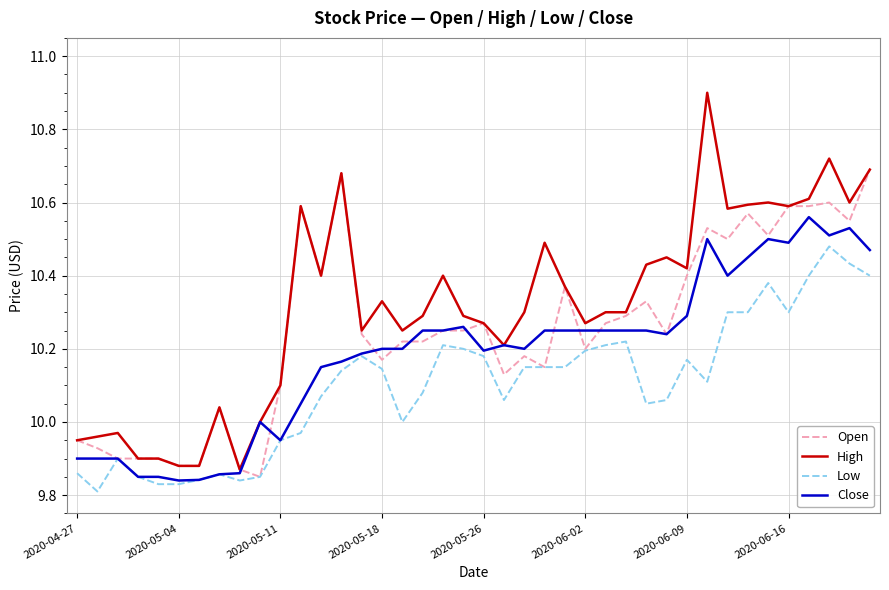

True or false: High and Low cross at least once.

False